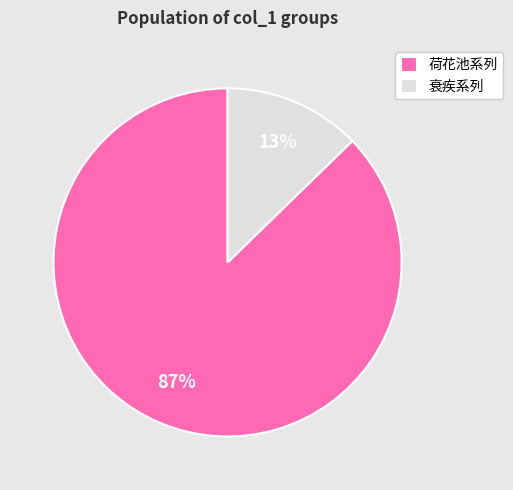

The 衰疾系列 slice represents 1% of the pie. True or false?

False